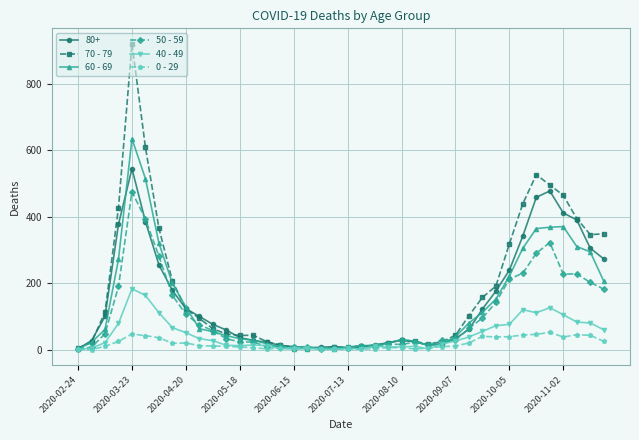

List the series in order of their peak value, lowest first.

0 - 29, 40 - 49, 50 - 59, 80+, 60 - 69, 70 - 79